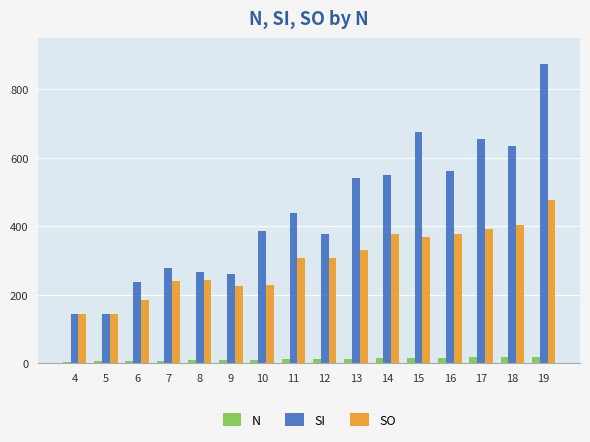

What is the highest value of the SO series?

477